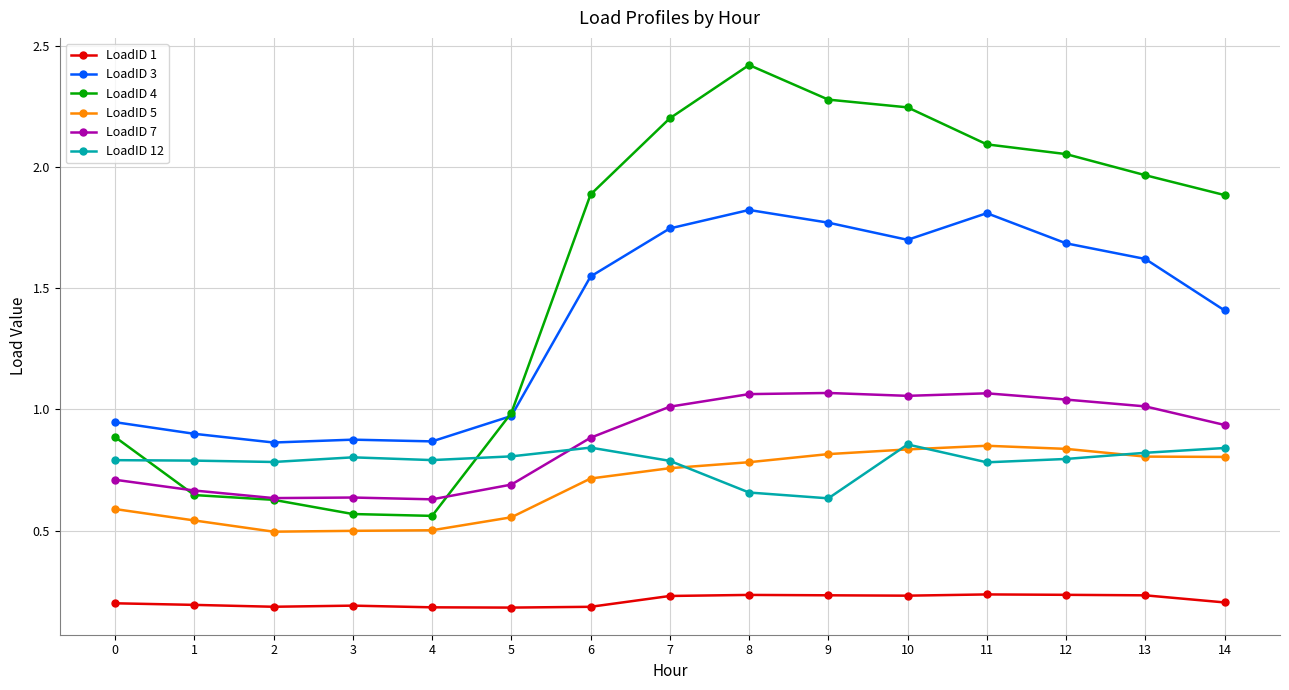

Is it true that LoadID 7 equals 0.6 at 9?

False